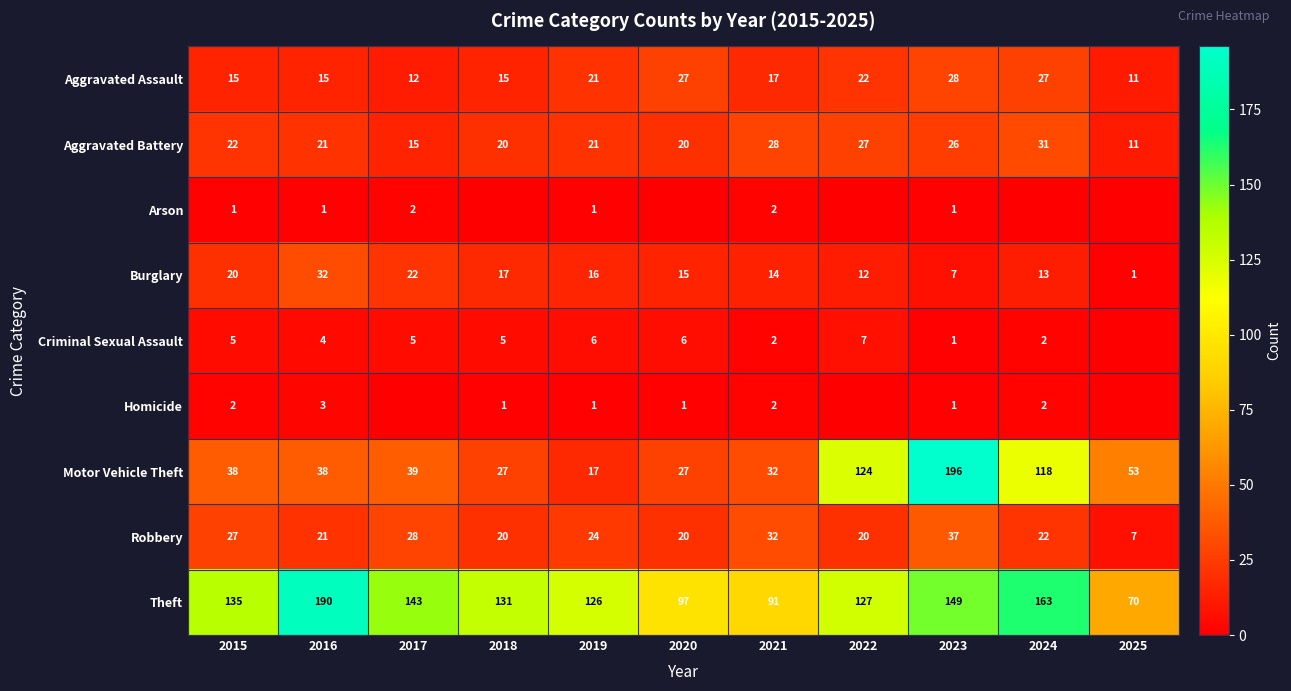

At which label does Aggravated Assault reach its minimum?

2025